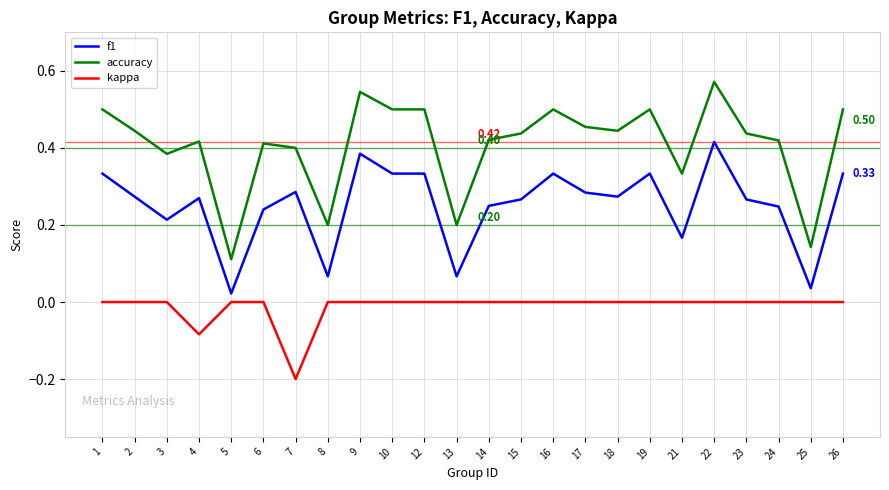

Which series has the largest total across all categories?

accuracy